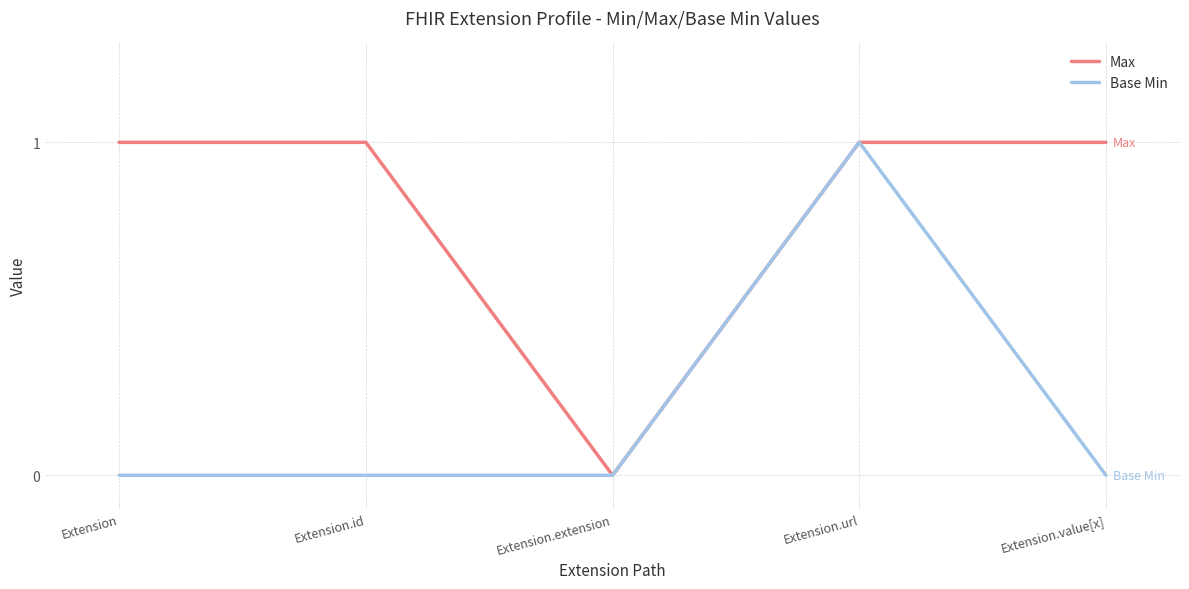

What is the total value across all series at Extension.id?

1